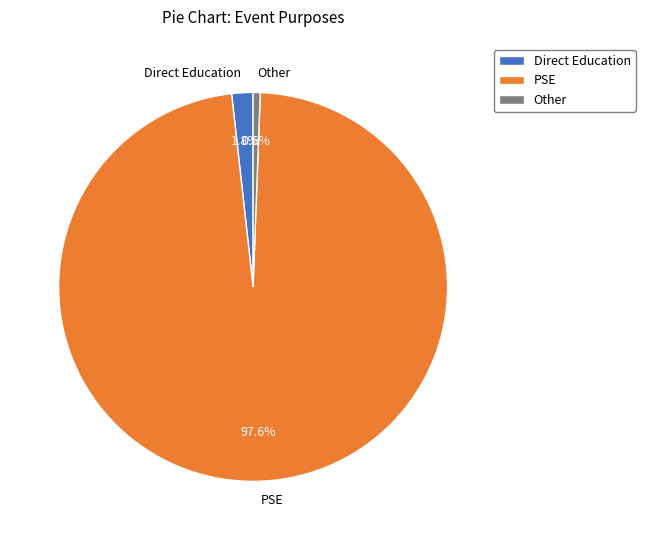

Which slice represents more than half of the pie?

PSE